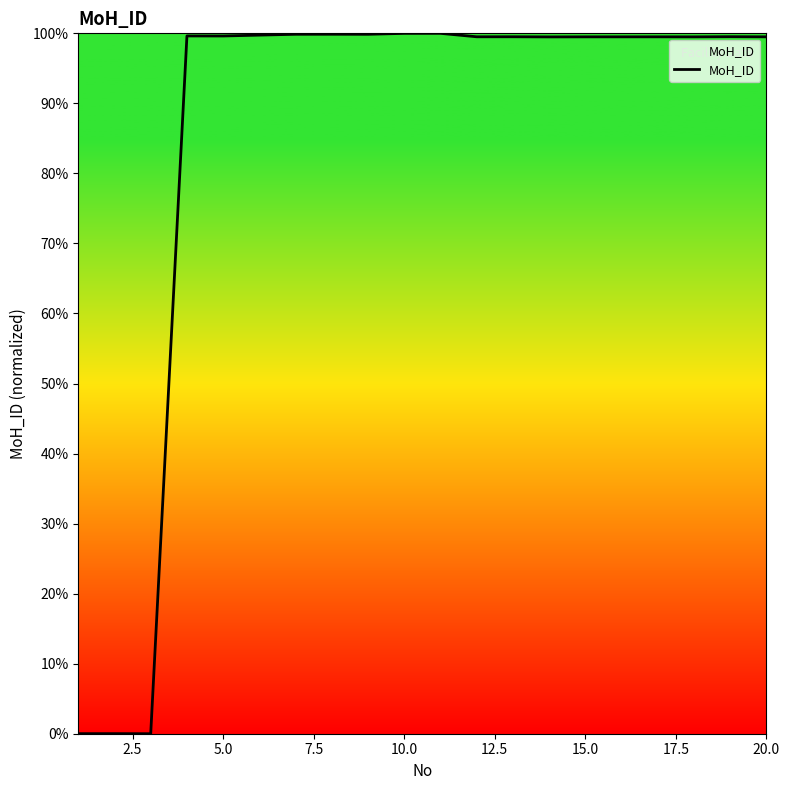

What is the maximum value shown in the chart?

100.0